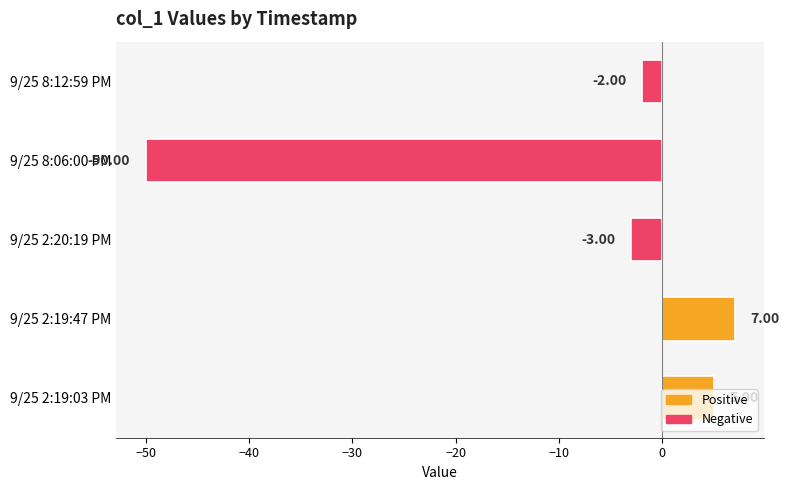

Rank the categories by value from highest to lowest.

9/25 2:19:47 PM, 9/25 2:19:03 PM, 9/25 8:12:59 PM, 9/25 2:20:19 PM, 9/25 8:06:00 PM